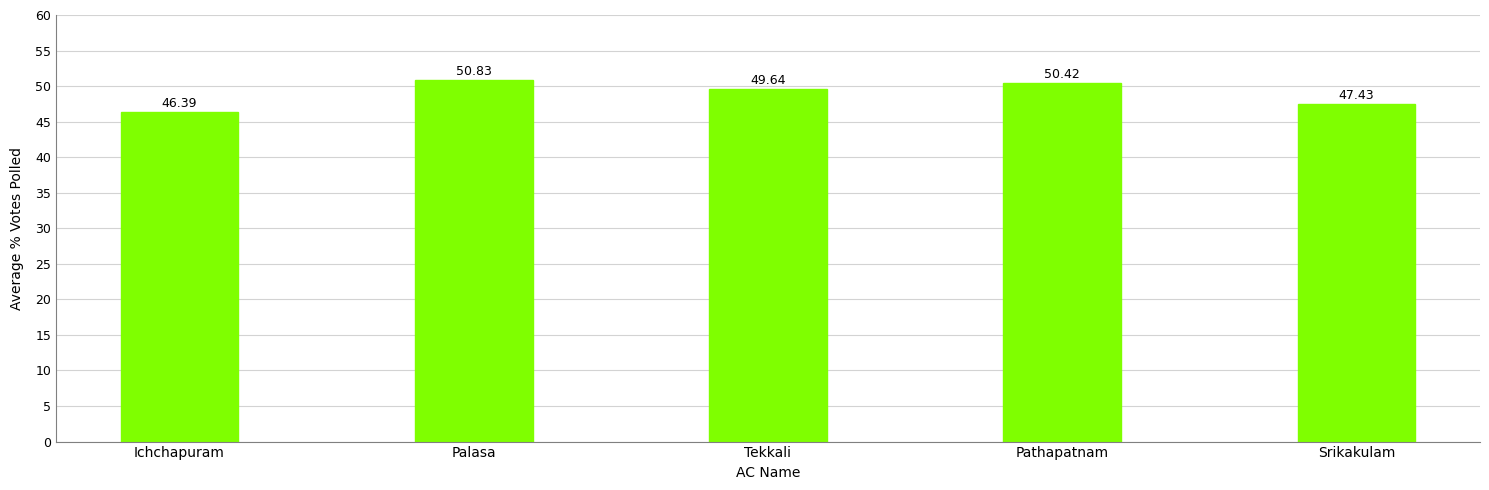

Reading left to right, list all the values displayed in this chart.

46.4	50.8	49.6	50.4	47.4